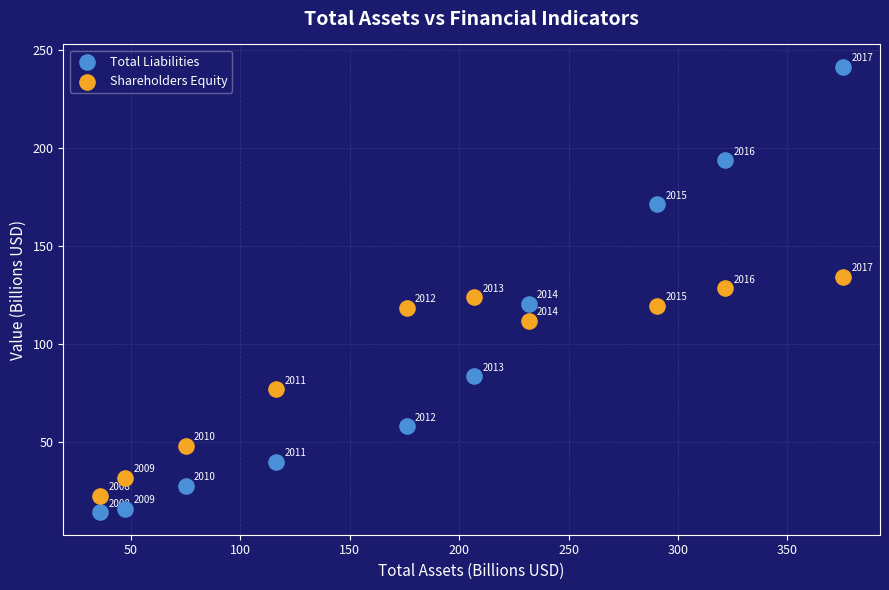

Across all data points, what is the range of X values (max minus min)?

339.1